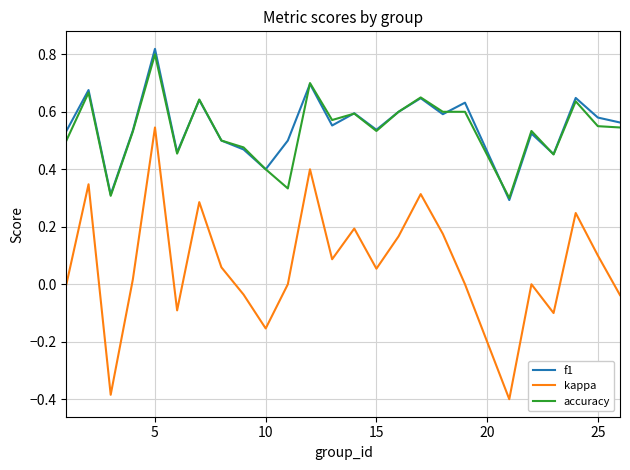

How many lines are shown in the chart?

3